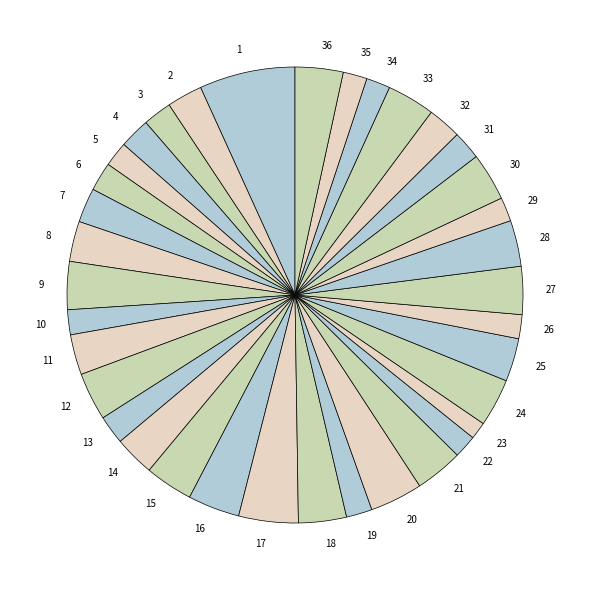

Which slice is the largest?

1